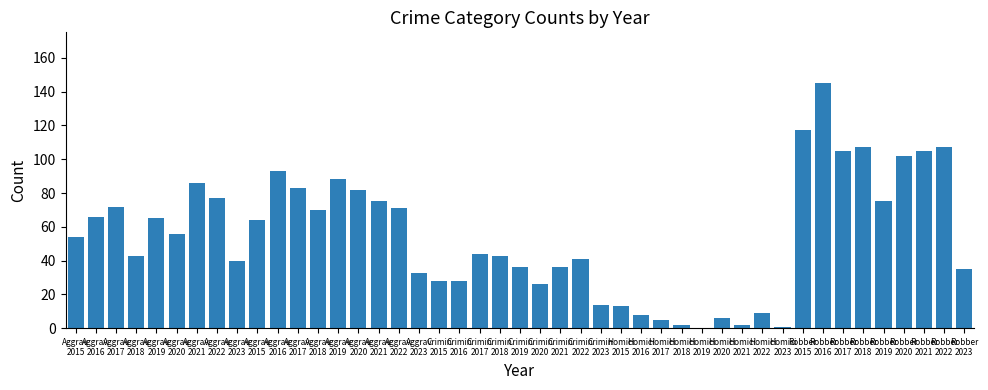

How many categories are shown in the chart?

45